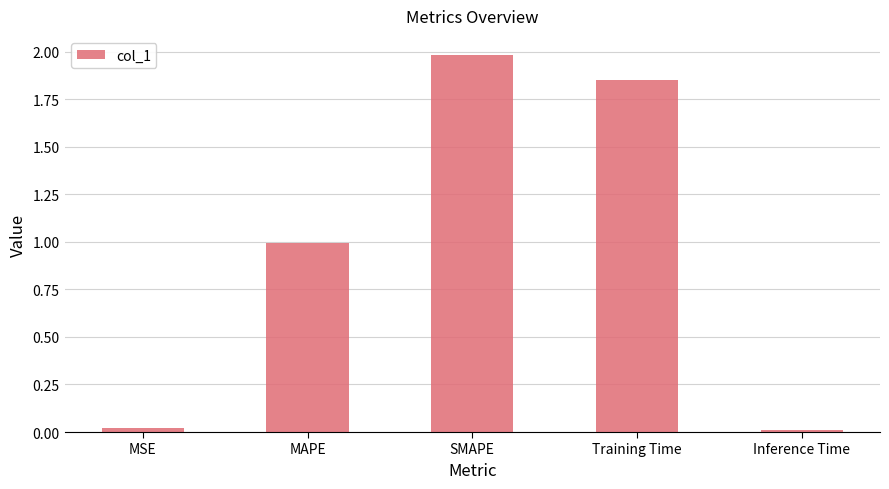

The chart shows a value of 3.1 at SMAPE. True or false?

False